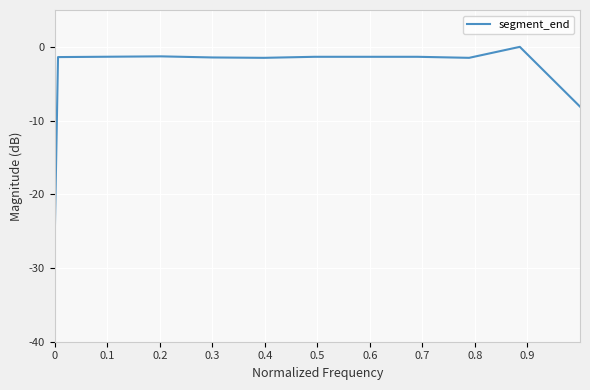

What is the minimum value shown in the chart?

-25.4